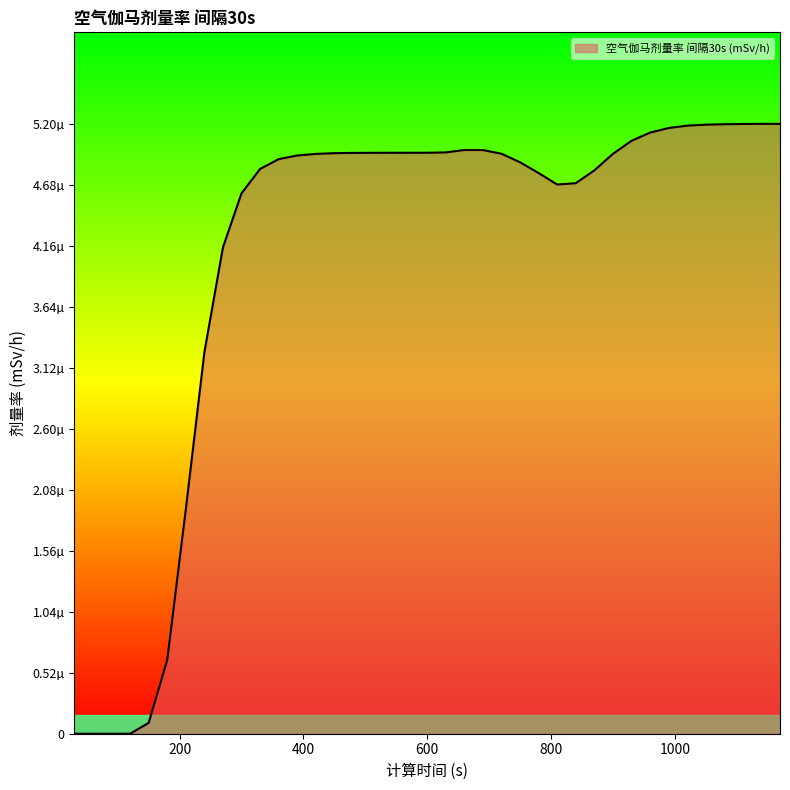

Does the chart display data point markers on the line(s)?

No